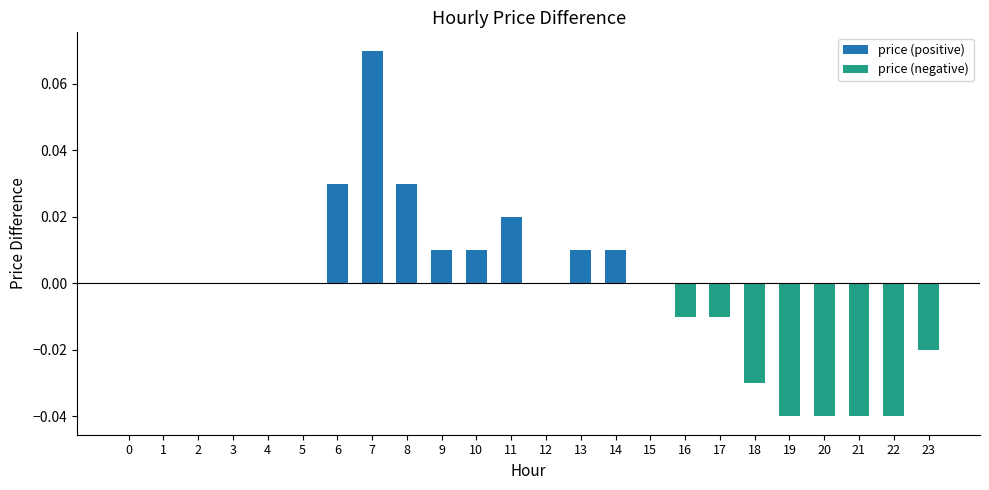

At which category is the sum across all series the highest?

7